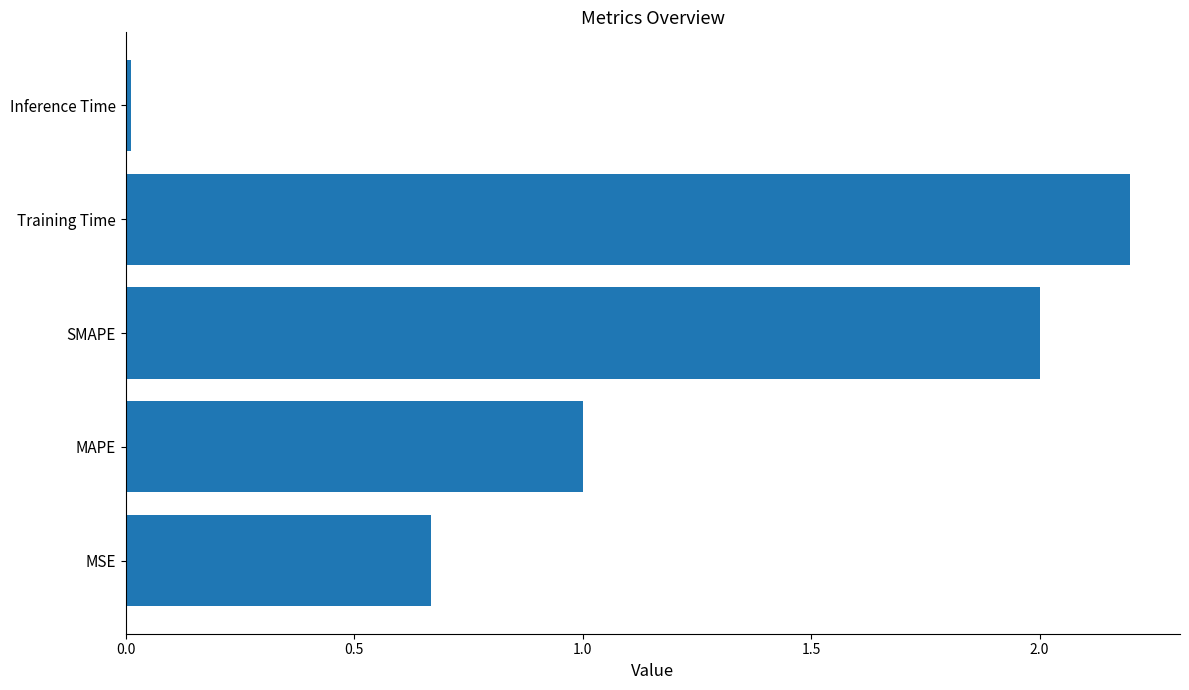

The value at MSE is 0.9. True or false?

False